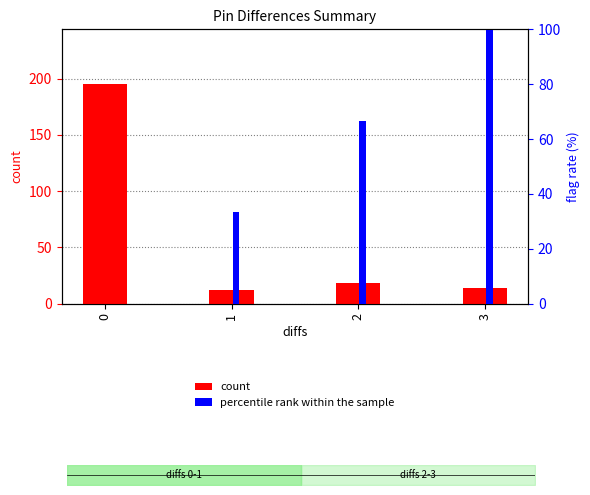

The value of count at 1 is 19.8. True or false?

False